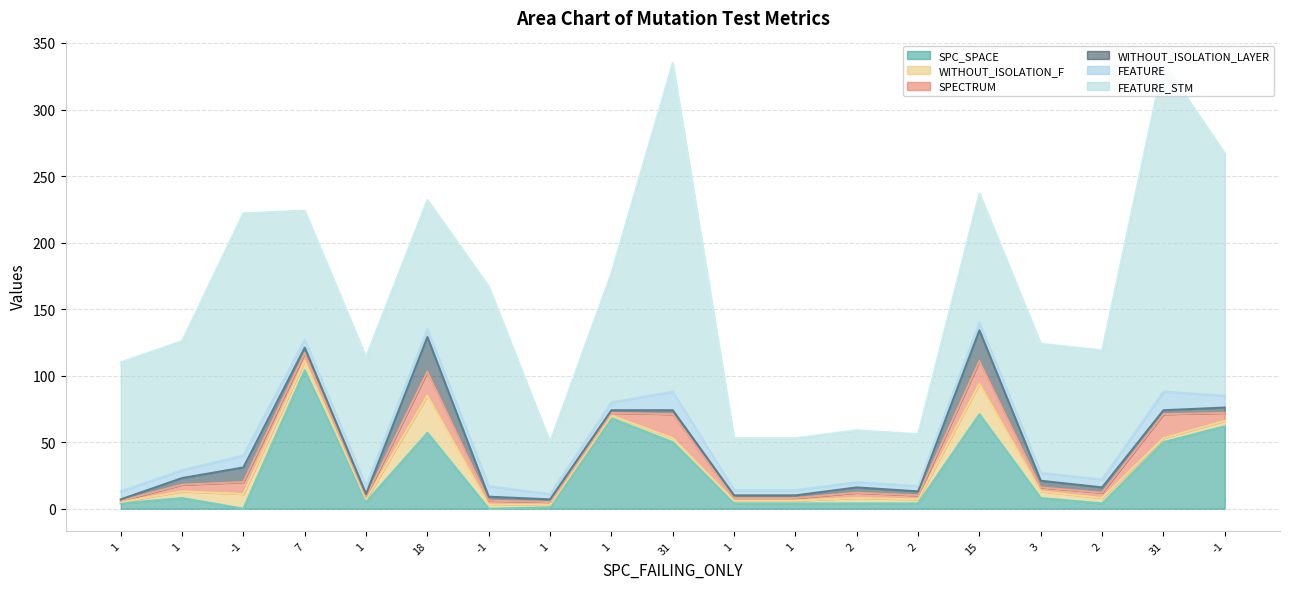

Reading left to right, what are all the values shown in this chart?

SPC_SPACE: 4	8	0	104	5	57	0	1	68	50	4	4	4	4	71	8	4	50	62
WITHOUT_ISOLATION_F: 1	5	11	7	2	28	3	2	2	3	2	2	4	3	23	5	4	3	4
SPECTRUM: 1	5	9	6	2	18	3	2	2	18	2	2	4	3	17	3	4	18	6
WITHOUT_ISOLATION_LAYER: 1	5	11	4	2	26	3	2	2	3	2	2	4	3	23	5	4	3	4
FEATURE: 6	6	9	6	6	6	8	4	6	14	4	4	4	4	6	6	6	14	9
FEATURE_STM: 97	97	182	97	97	97	150	39	97	247	39	39	39	39	97	97	97	247	182